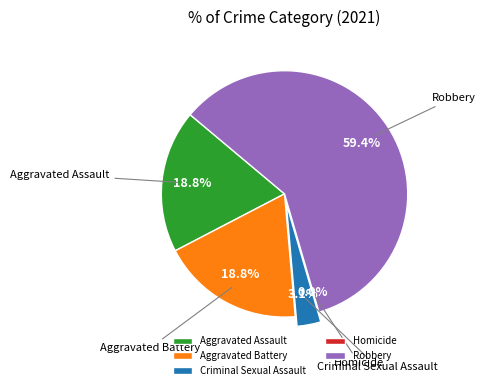

Which slice represents more than half of the pie?

Robbery